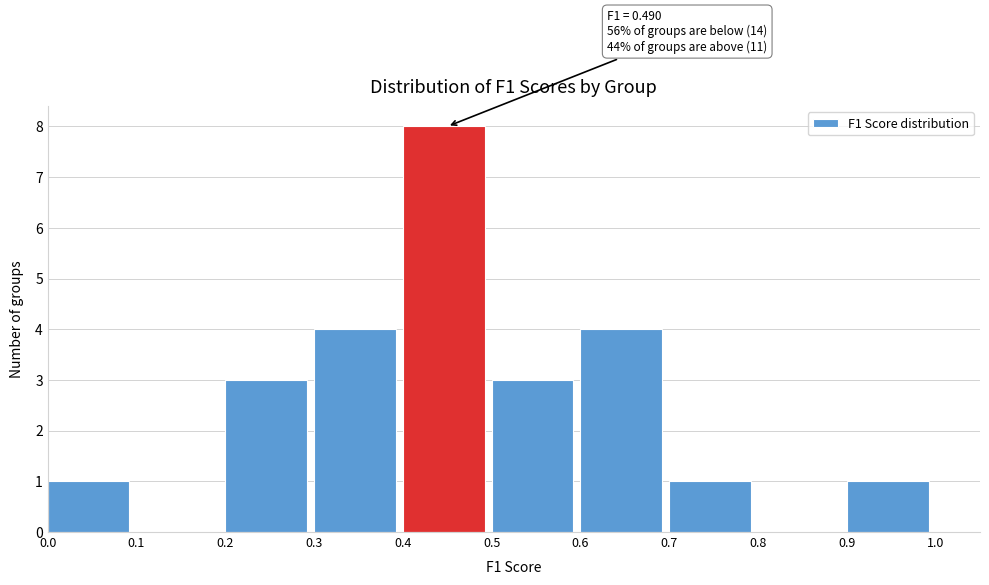

Over which range of the x-axis is the bar tallest?

0.4 to 0.5